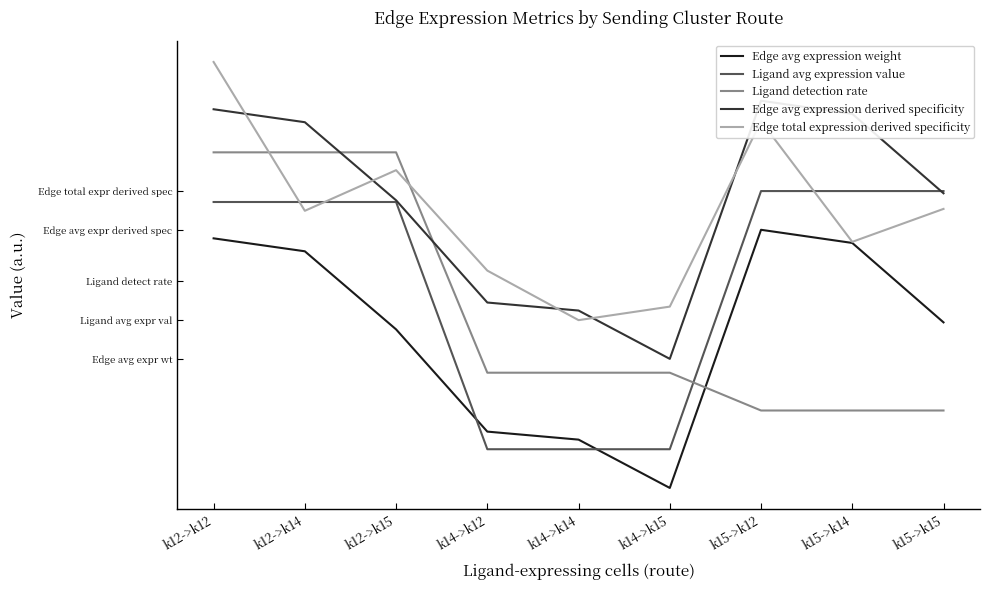

The Edge avg expression derived specificity series shows 1.5 at k12->k12. True or false?

True